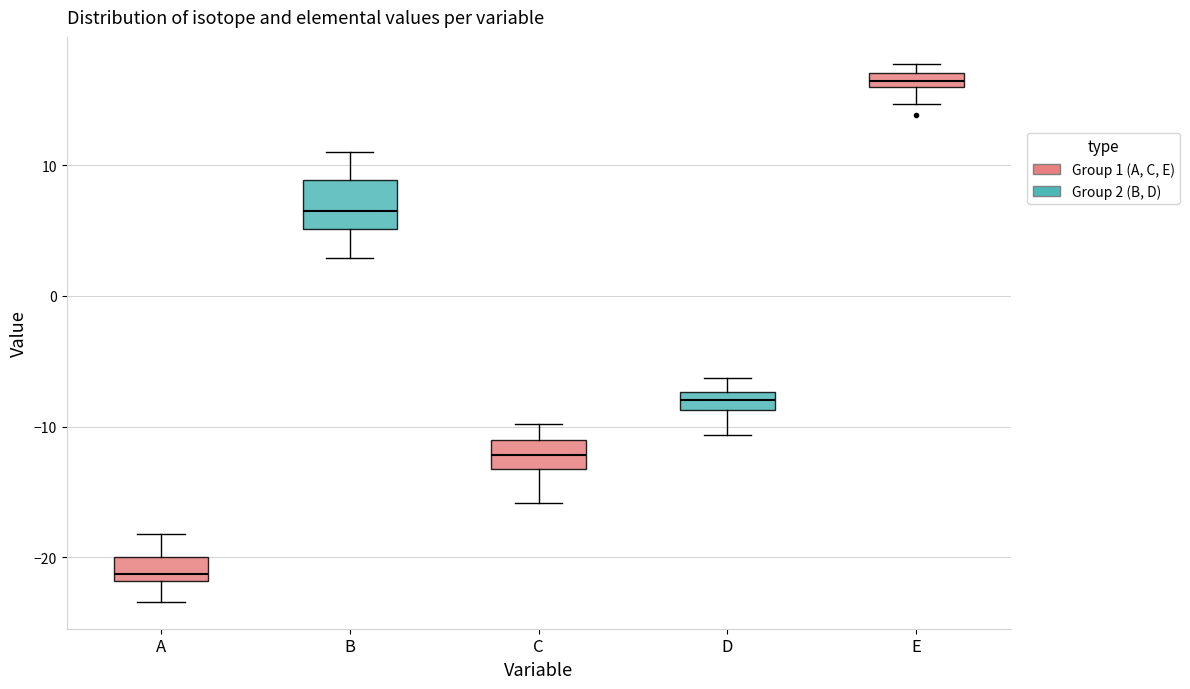

Comparing the boxes themselves (not the whiskers), which one is the tallest?

B